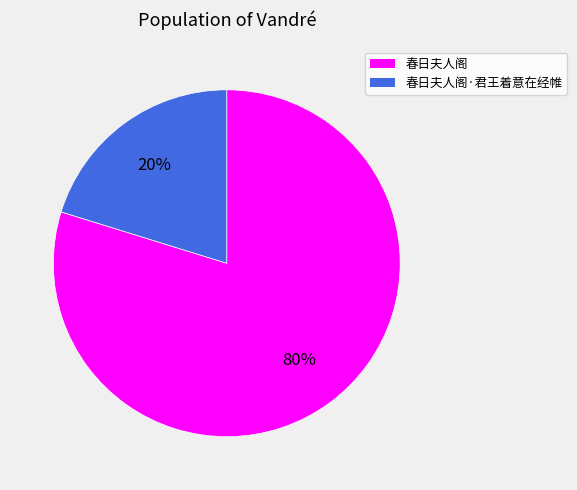

Is there a majority slice in this chart?

Yes